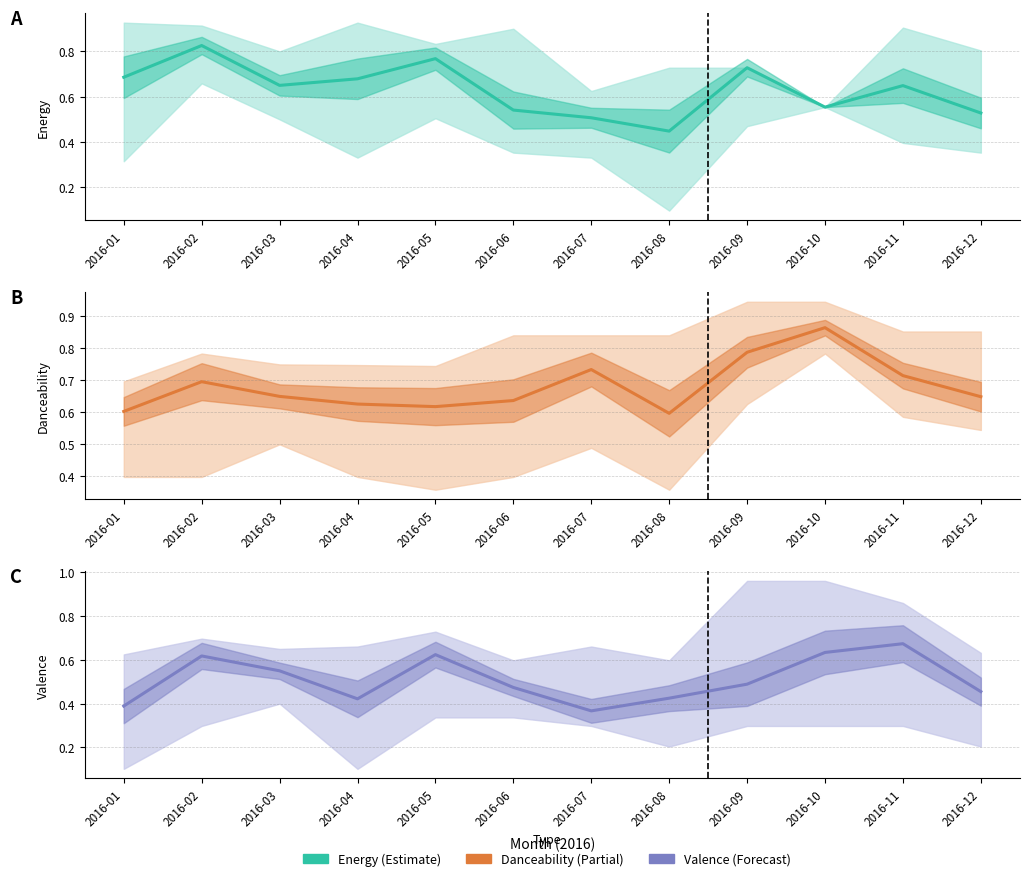

At which category does the chart reach its minimum across all series?

2016-07